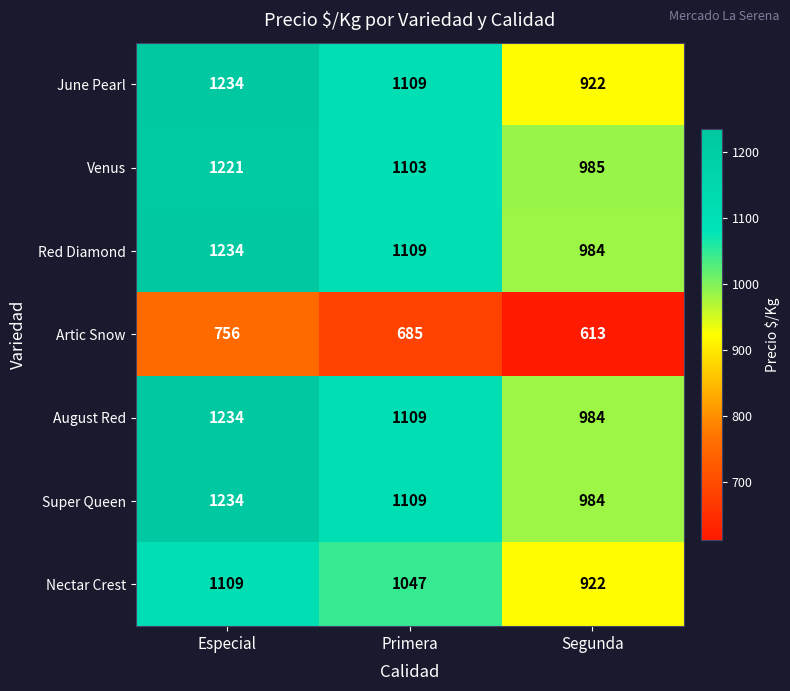

How many Nectar Crest values are between 922 and 1109?

3